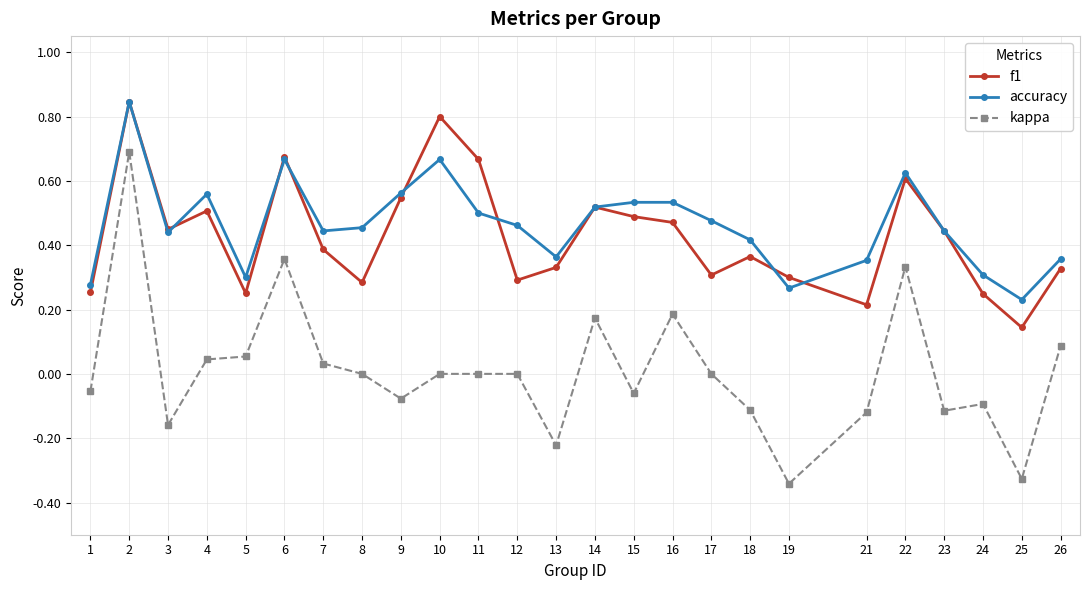

Which series has the largest total across all categories?

accuracy